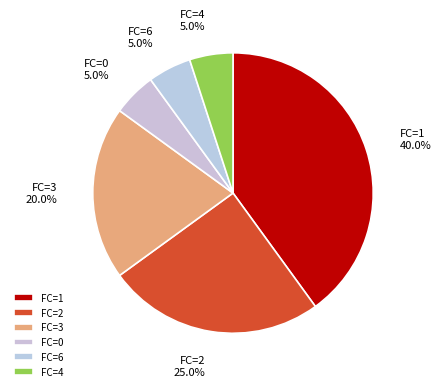

Count the number of slices in the pie.

6